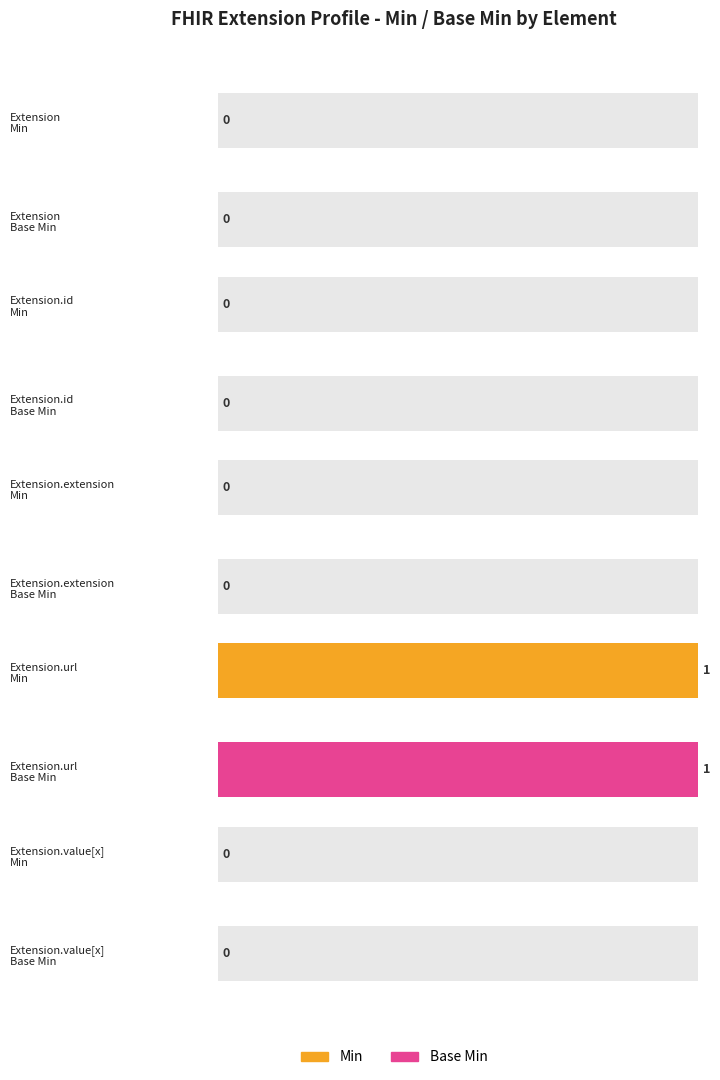

What is the maximum value shown in the chart?

1